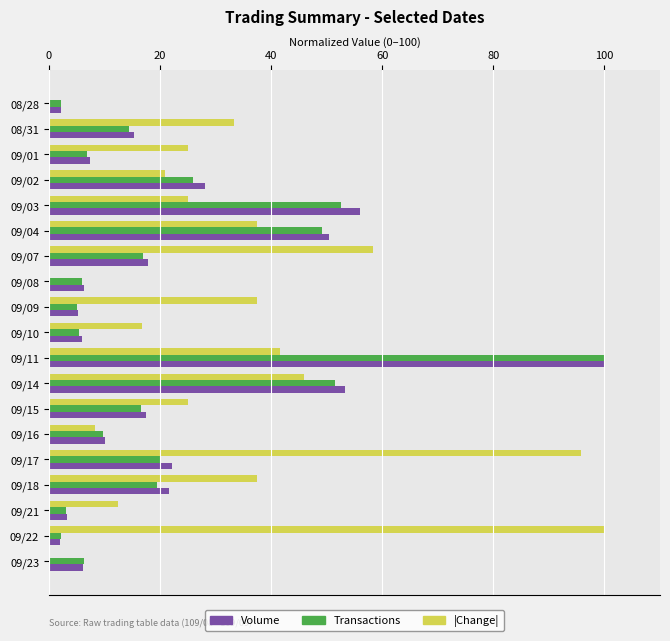

Which category has the highest value in the |Change| series?

09/22